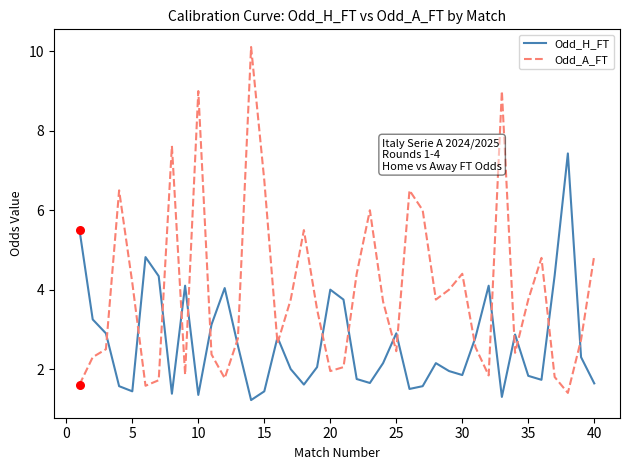

Which series has the widest spread of values?

Odd_A_FT